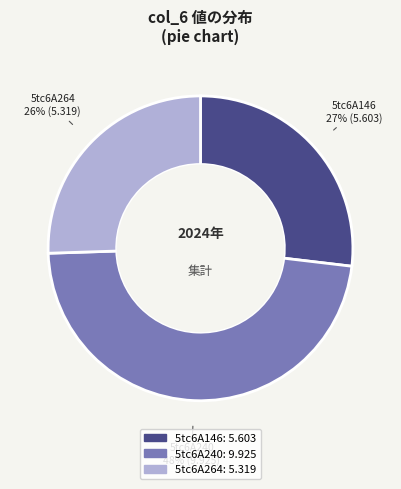

What is the largest slice in the pie chart?

5tc6A240